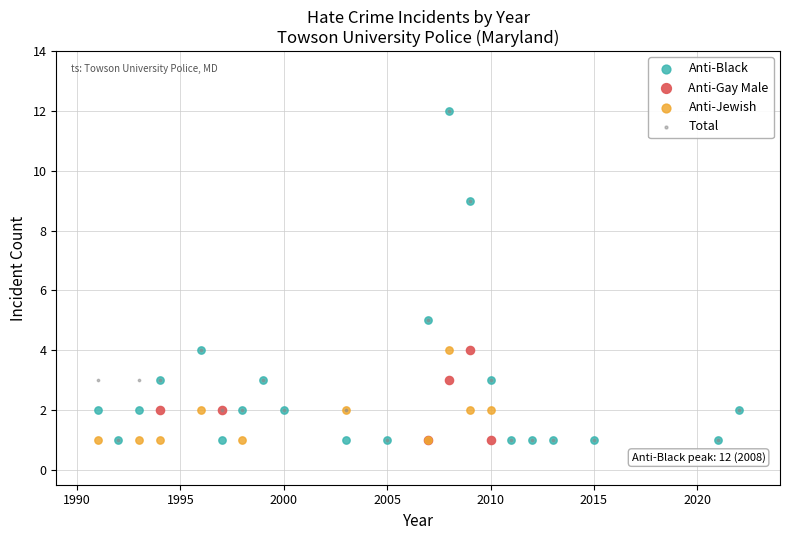

What are all the series names shown in the legend?

Anti-Black, Anti-Gay Male, Anti-Jewish, Total